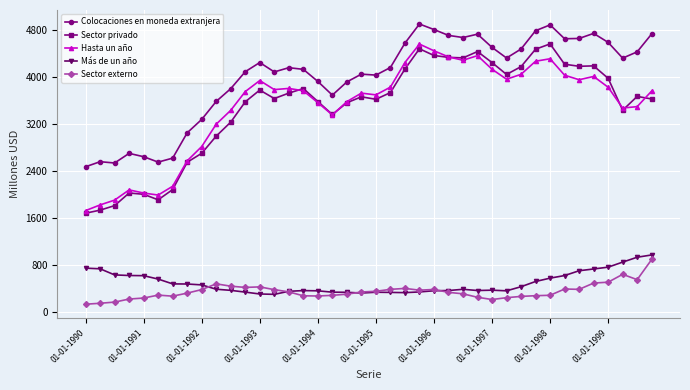

Is this an area chart (filled region under the line)?

No